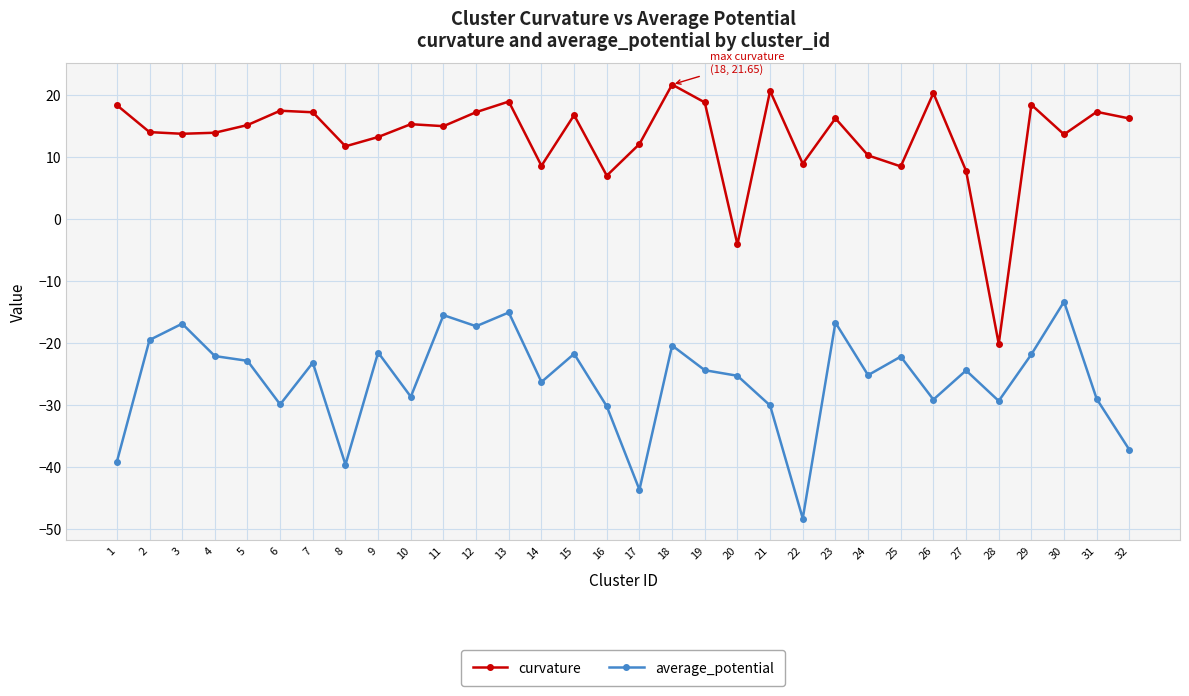

How many distinct data groups are displayed?

2